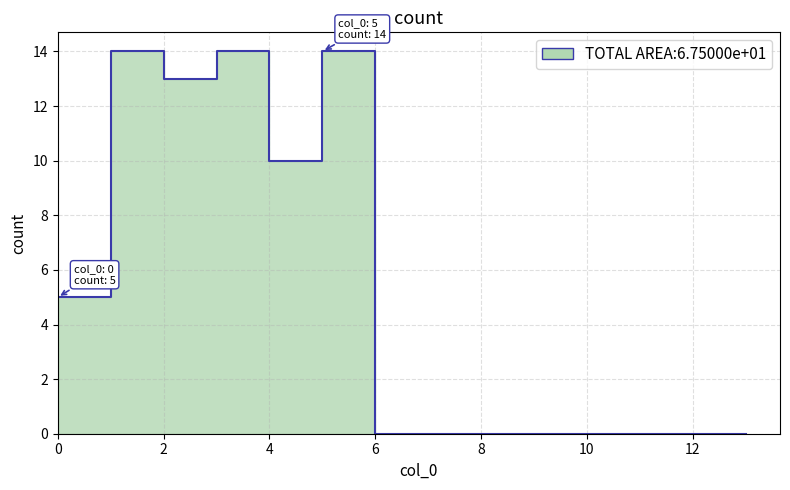

What is the average value?

5